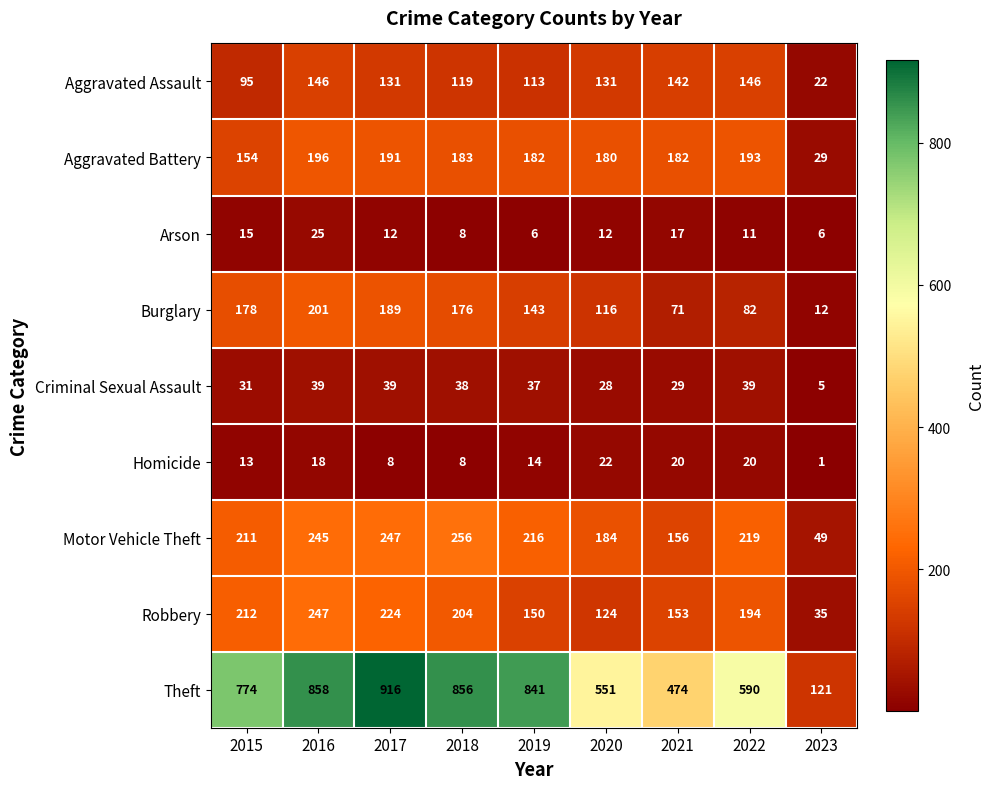

The value of Homicide at 2023 is 1. True or false?

True